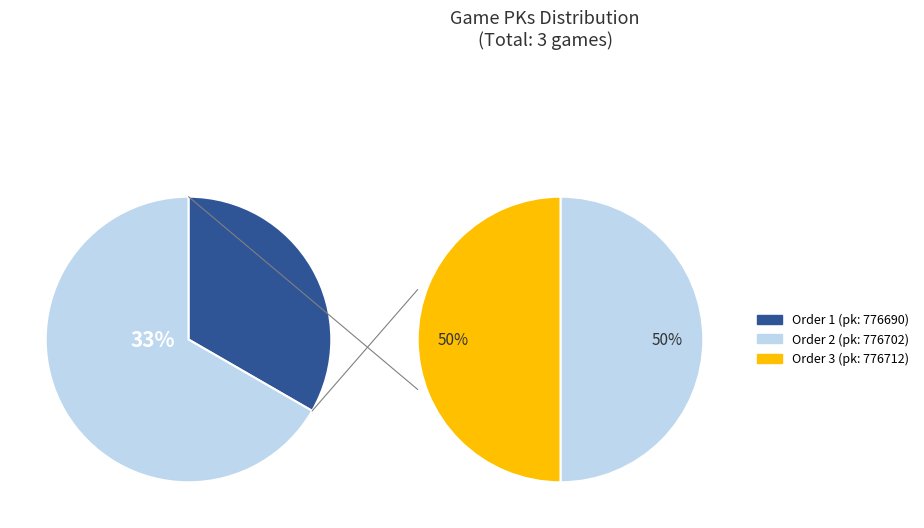

Combined, what portion of the pie is 3 and 1?

66.7%